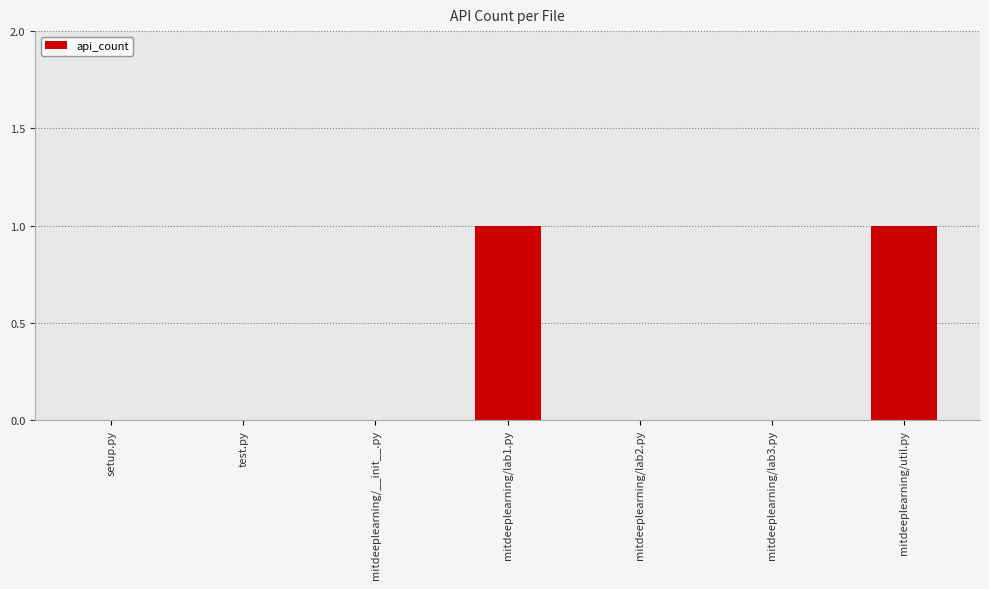

True or false: the data shows 0 at mitdeeplearning/lab2.py.

True